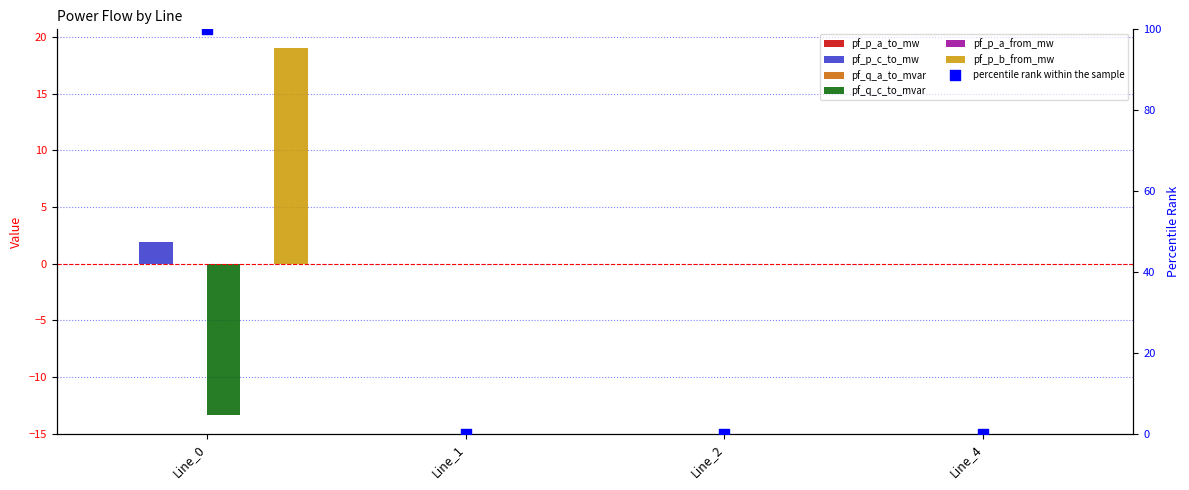

Is the value of pf_q_c_to_mvar at Line_2 greater than the value of pf_p_b_from_mw at Line_1?

No